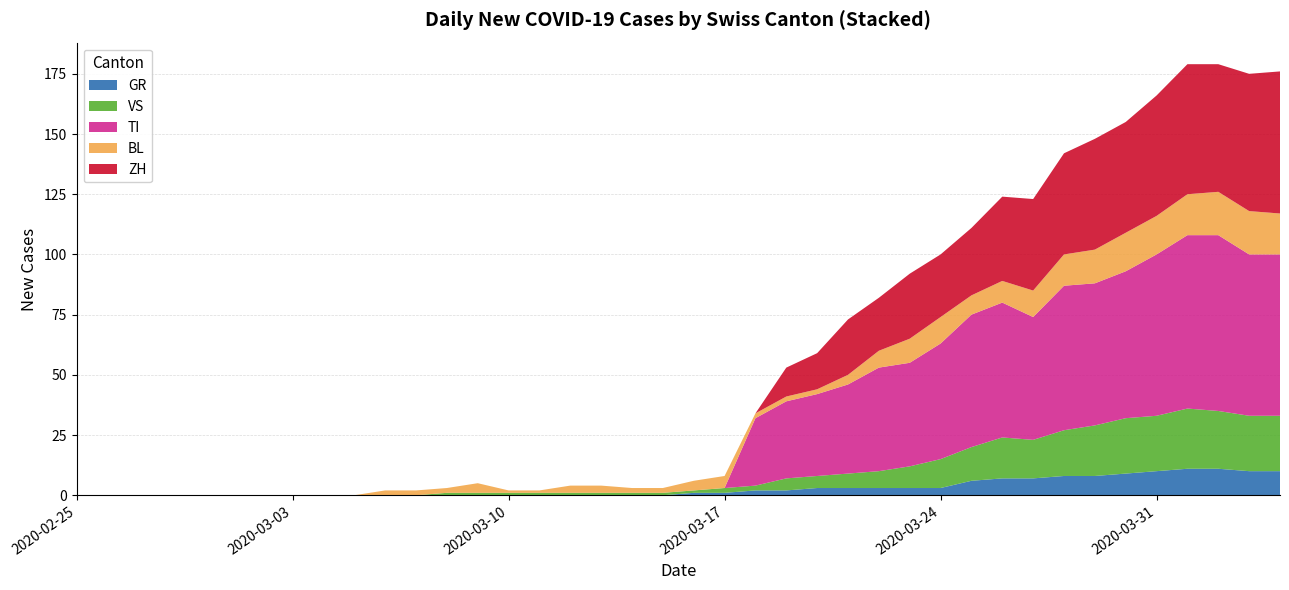

Is it true that GR equals 0 at 2020-03-10?

True